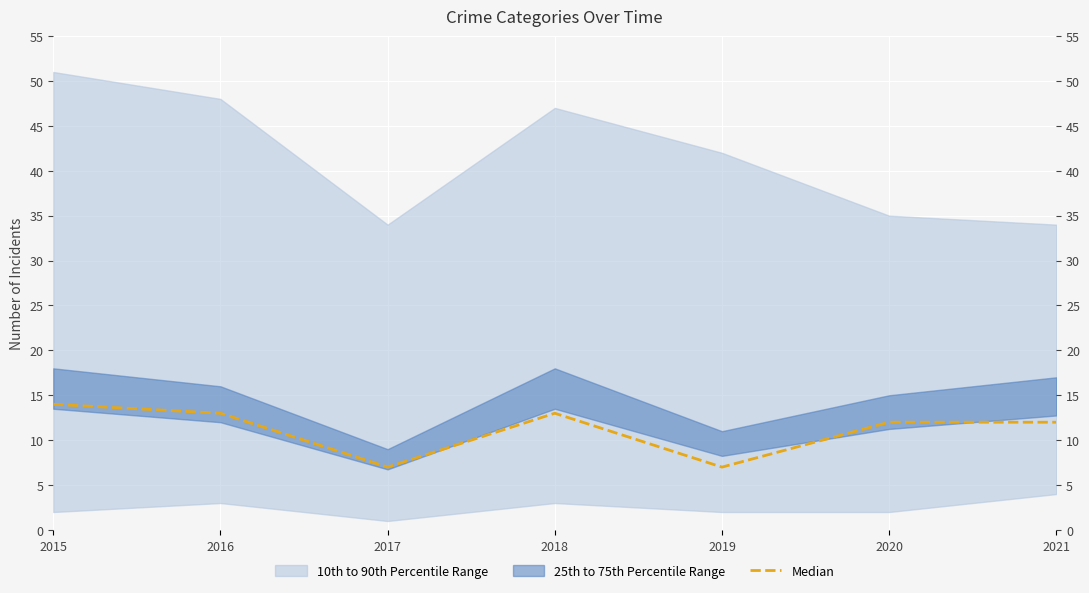

Is this an area chart (filled region under the line)?

No